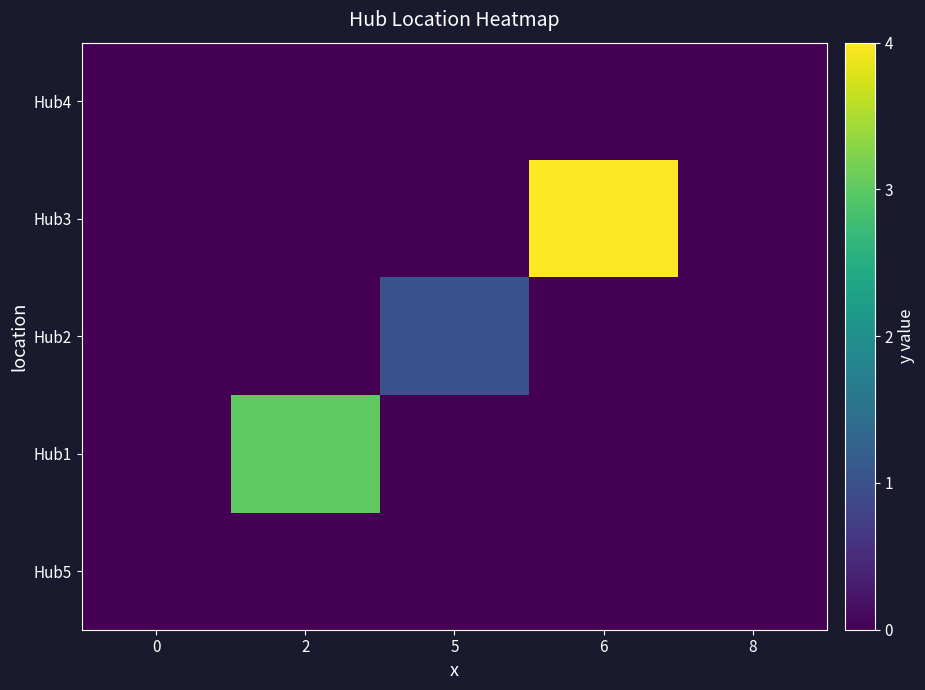

Reading right to left, transcribe all the data shown in this chart.

Hub5: 8=0	6=0	5=0	2=0	0=0
Hub1: 8=0	6=0	5=0	2=3	0=0
Hub2: 8=0	6=0	5=1	2=0	0=0
Hub3: 8=0	6=4	5=0	2=0	0=0
Hub4: 8=0	6=0	5=0	2=0	0=0